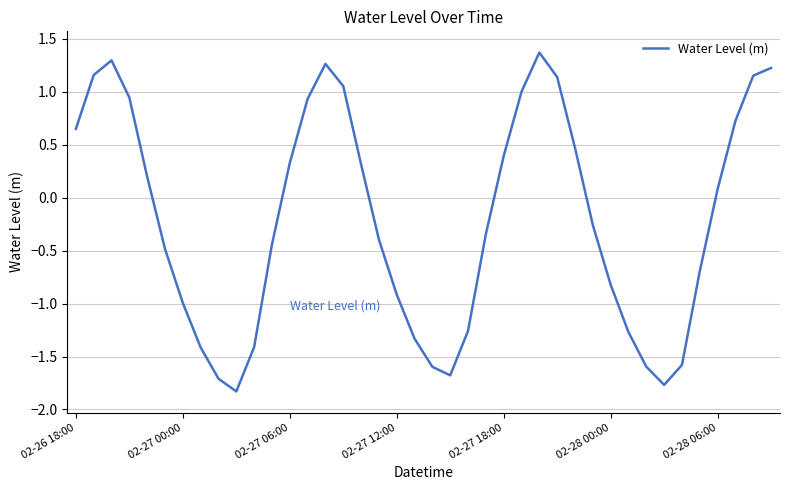

What is the difference between the maximum and minimum values?

3.2